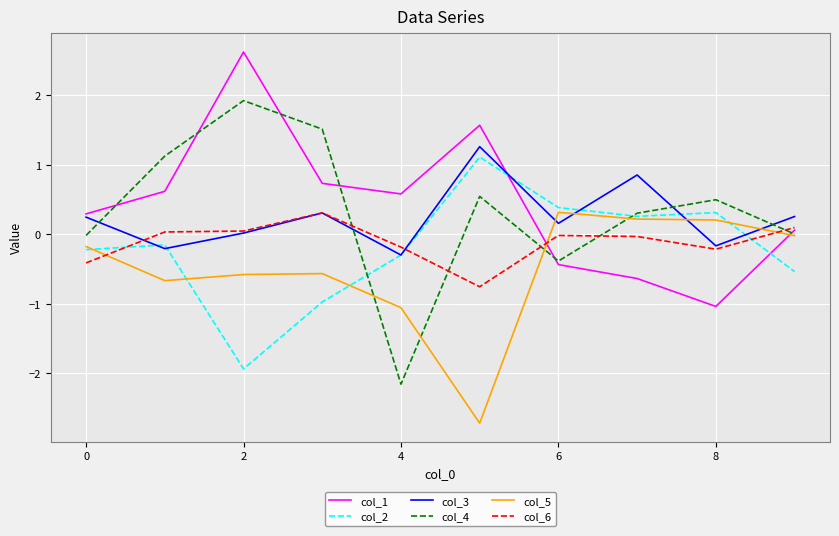

What is the average value of the col_2 series?

-0.2